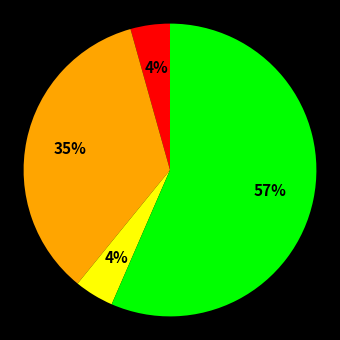

How many slices are in this pie chart?

4